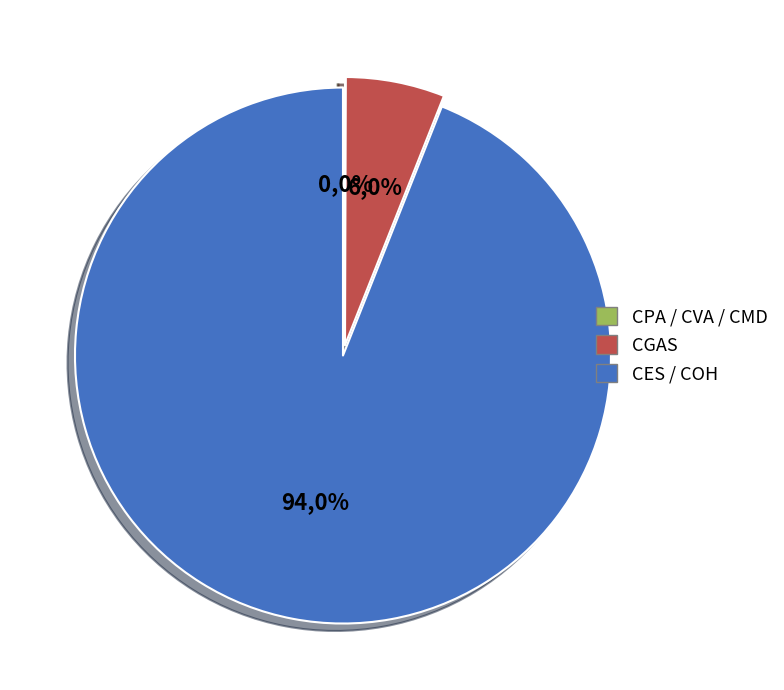

Count the number of slices in the pie.

8